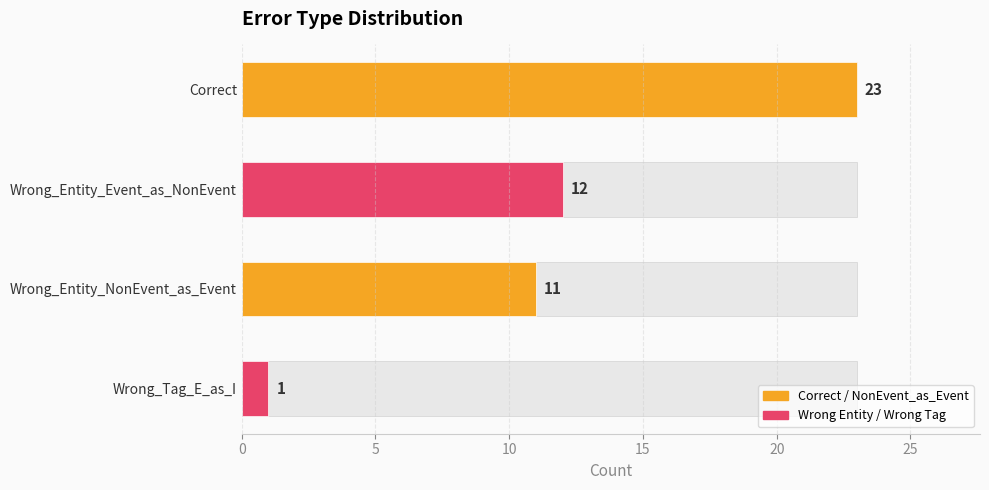

What is the average value?

12